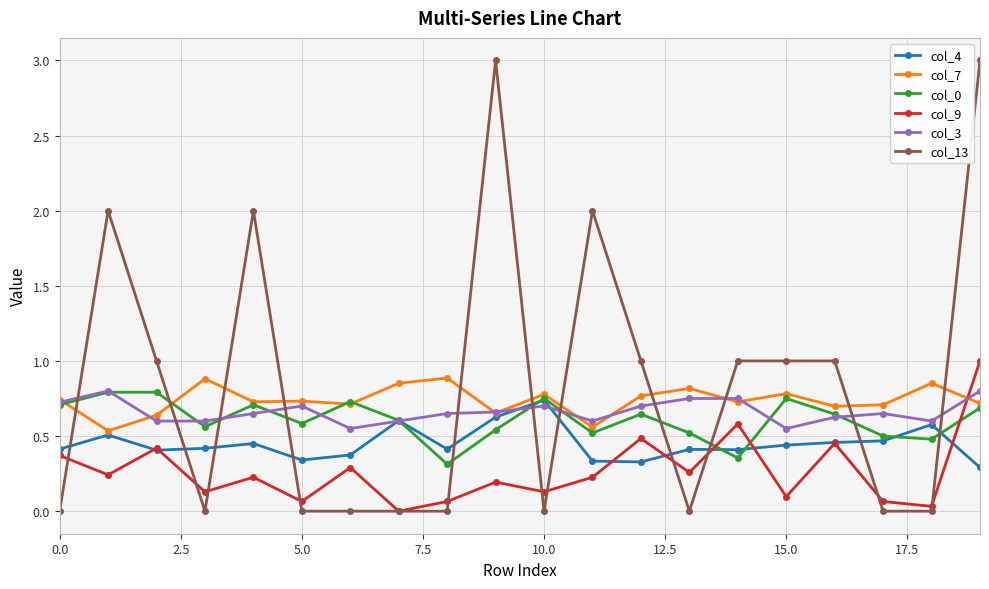

True or false: col_13 has more than 2 points higher than both neighbors.

True